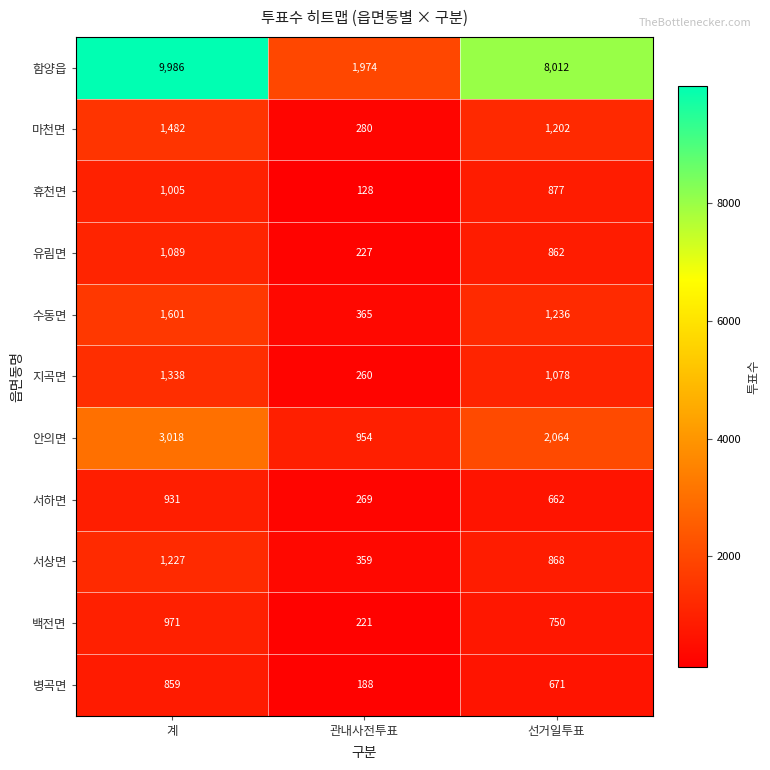

Rank the series by their maximum value, from highest to lowest.

함양읍, 안의면, 수동면, 마천면, 지곡면, 서상면, 유림면, 휴천면, 백전면, 서하면, 병곡면